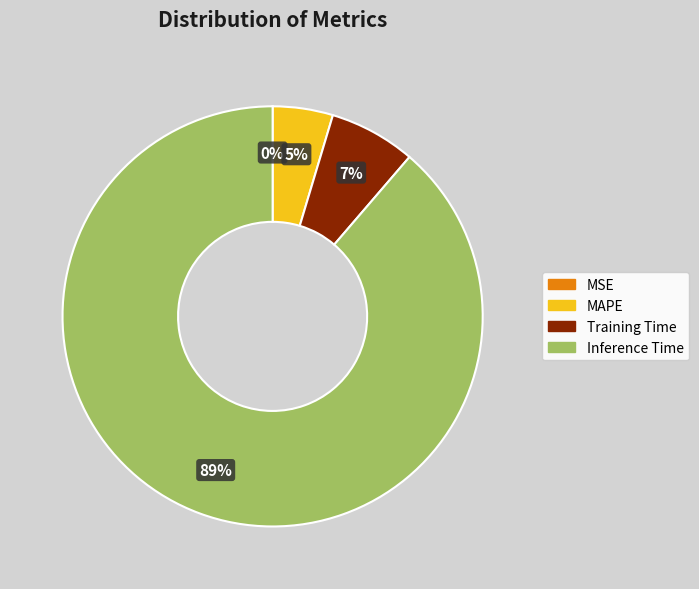

To the nearest percent, what is the average slice percentage?

25%